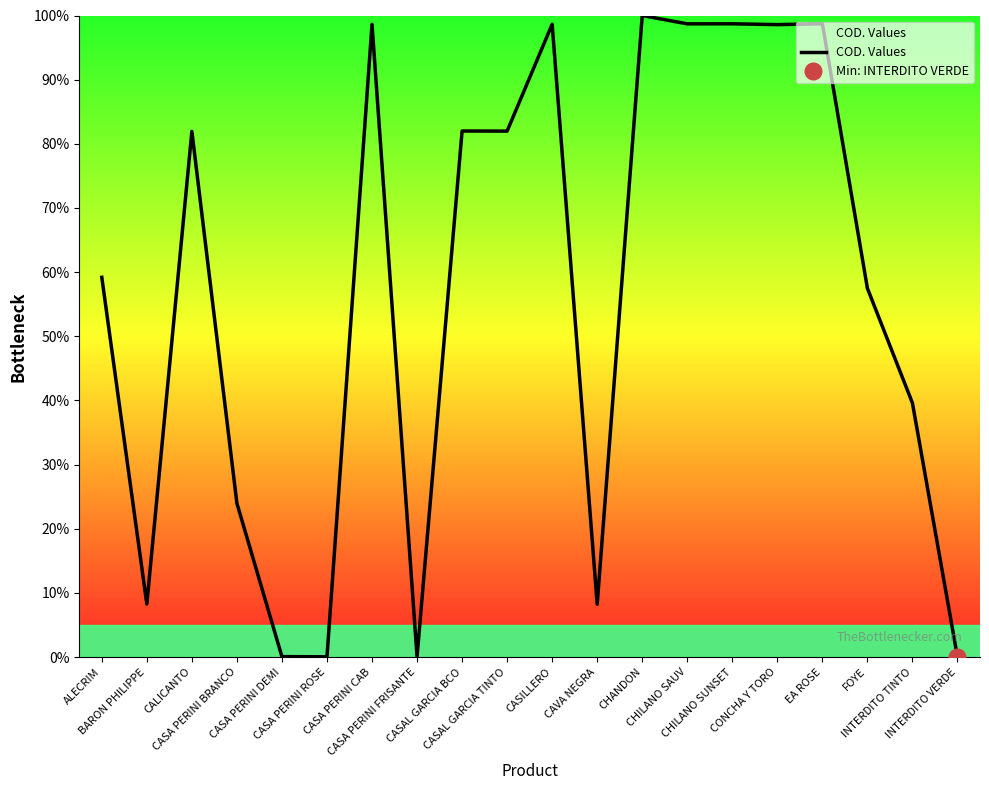

What is the sum of the values at INTERDITO TINTO and CONCHA Y TORO?

138.2